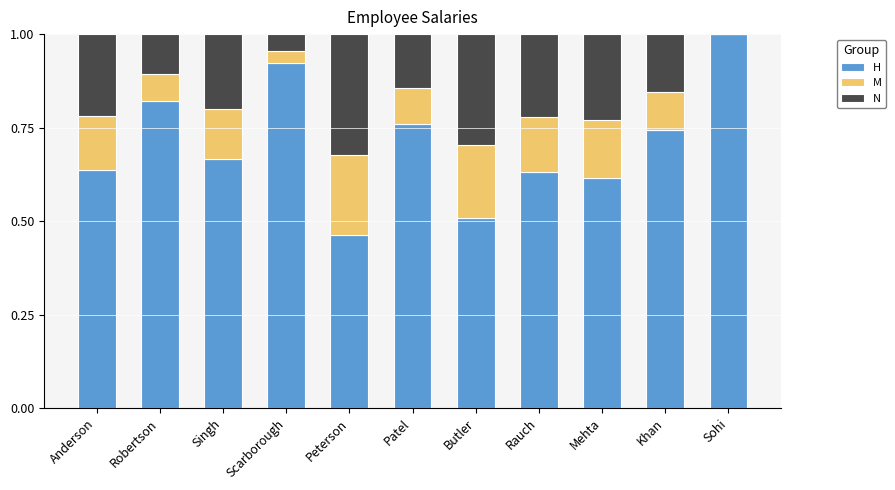

What is the total value across all series at Butler?

1.0